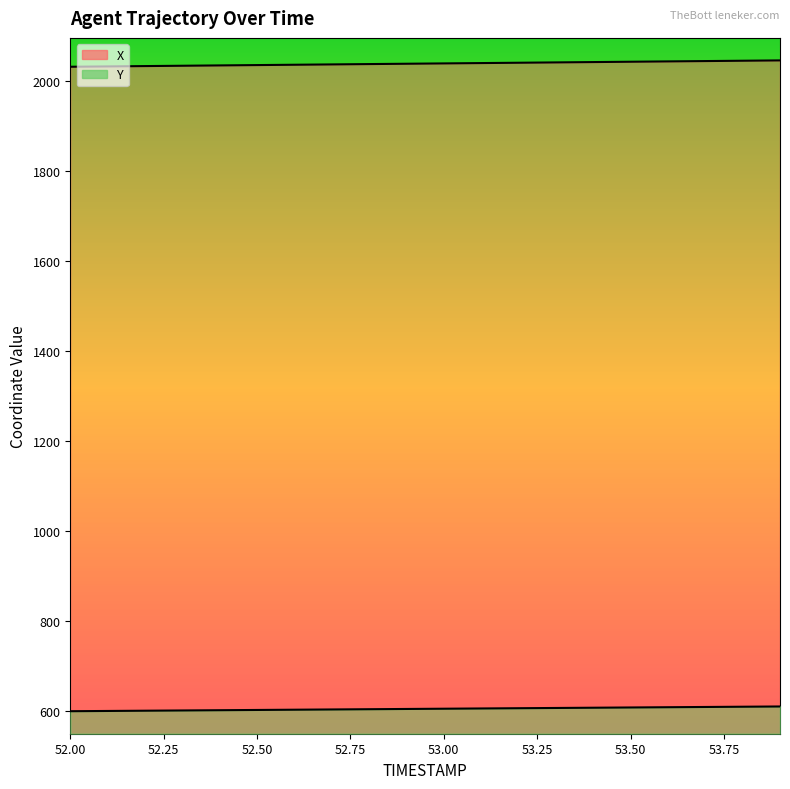

Reading left to right, list all the values displayed in this chart.

X: 52.0=2030.9	52.1=2031.6	52.2=2032.4	52.3=2033.1	52.4=2033.8	52.5=2034.6	52.6=2035.3	52.7=2036.1	52.8=2036.8	52.9=2037.5	53.0=2038.3	53.1=2039.0	53.2=2039.8	53.3=2040.5	53.4=2041.3	53.5=2042.0	53.6=2042.8	53.7=2043.5	53.8=2044.2	53.9=2045.0
Y: 52.0=599.4	52.1=600.0	52.2=600.5	52.3=601.1	52.4=601.6	52.5=602.2	52.6=602.7	52.7=603.3	52.8=603.8	52.9=604.4	53.0=604.9	53.1=605.5	53.2=606.0	53.3=606.6	53.4=607.1	53.5=607.7	53.6=608.3	53.7=608.8	53.8=609.4	53.9=609.9